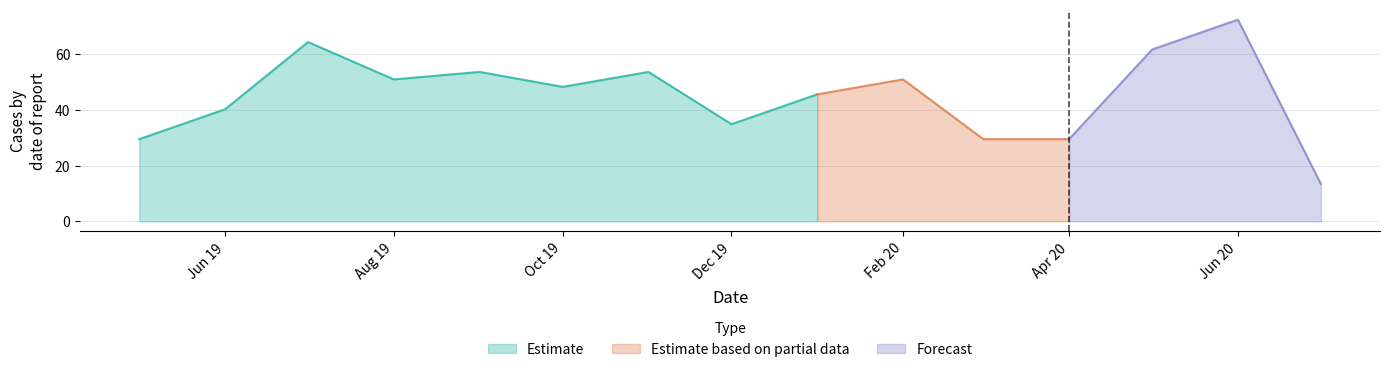

Where is the first local minimum?

2019-08-01